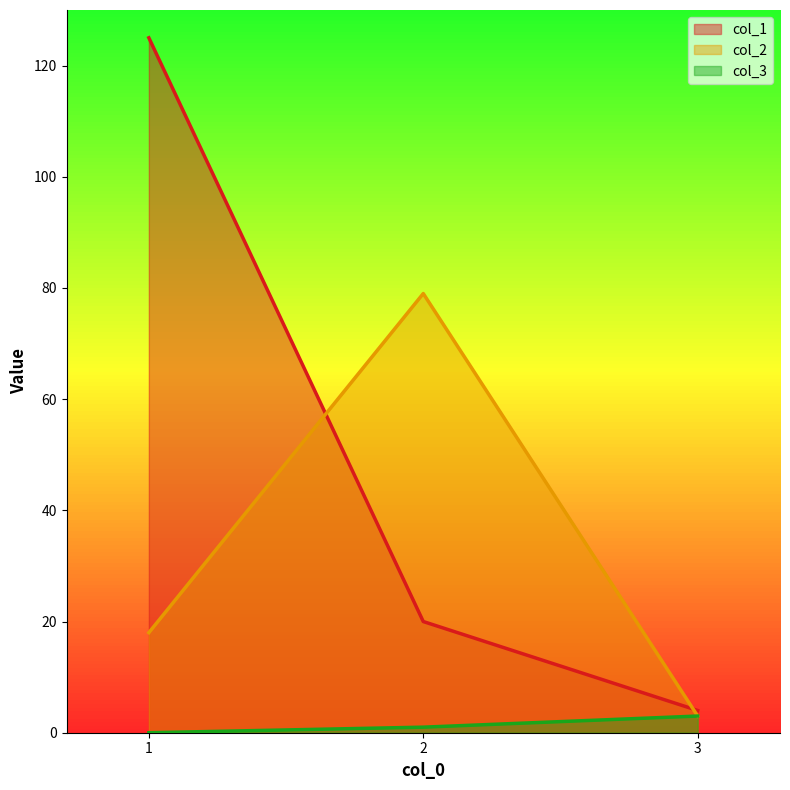

List the series in order of their overall mean, lowest first.

col_3, col_2, col_1